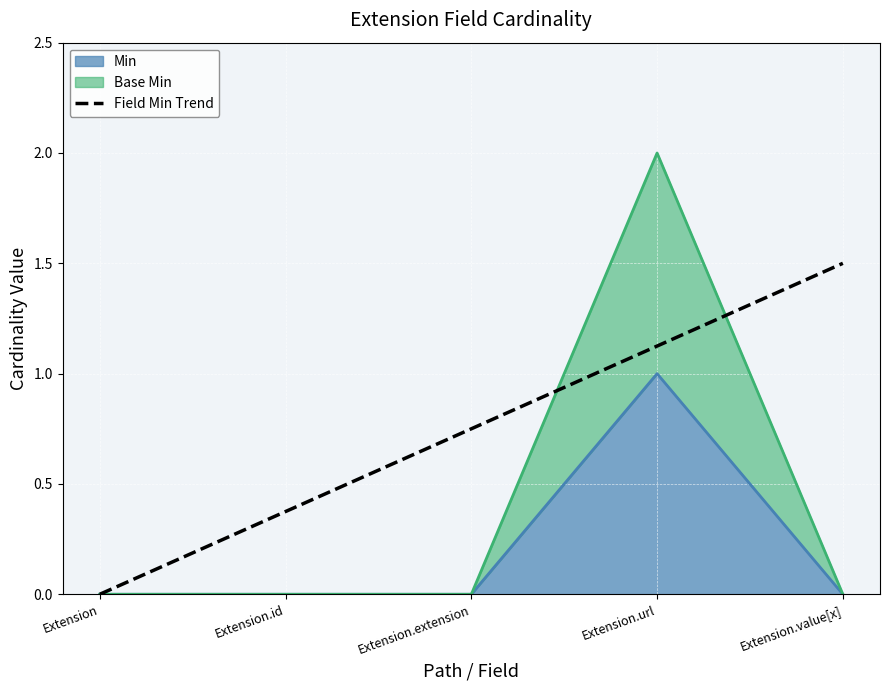

The chart shows a value of 0.5 at Extension.value[x]. True or false?

False